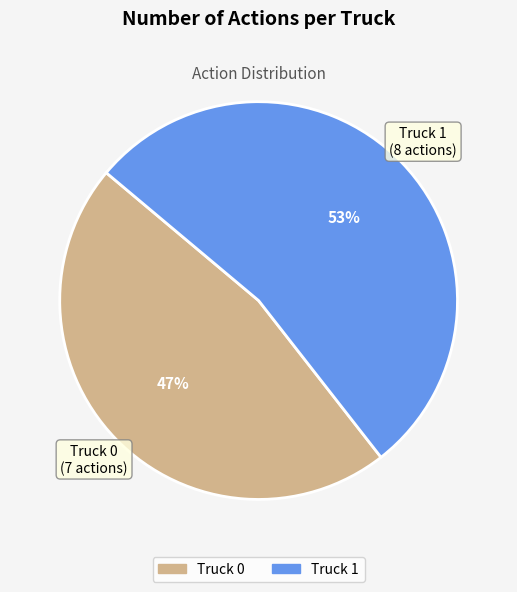

Do Truck 0 and Truck 1 together represent more than half of the pie?

Yes